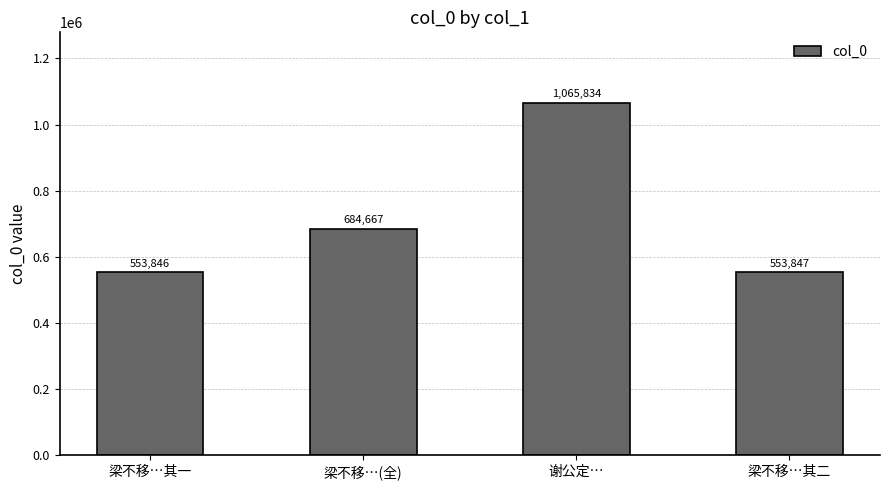

What is the difference between the maximum and second lowest values?

511987